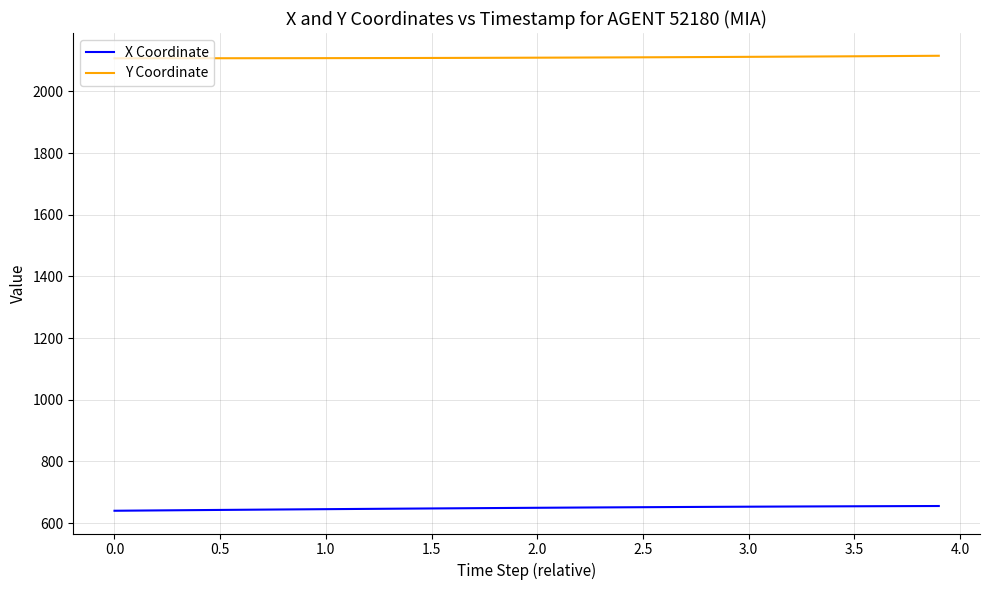

What are all the series names shown in the legend?

X Coordinate, Y Coordinate